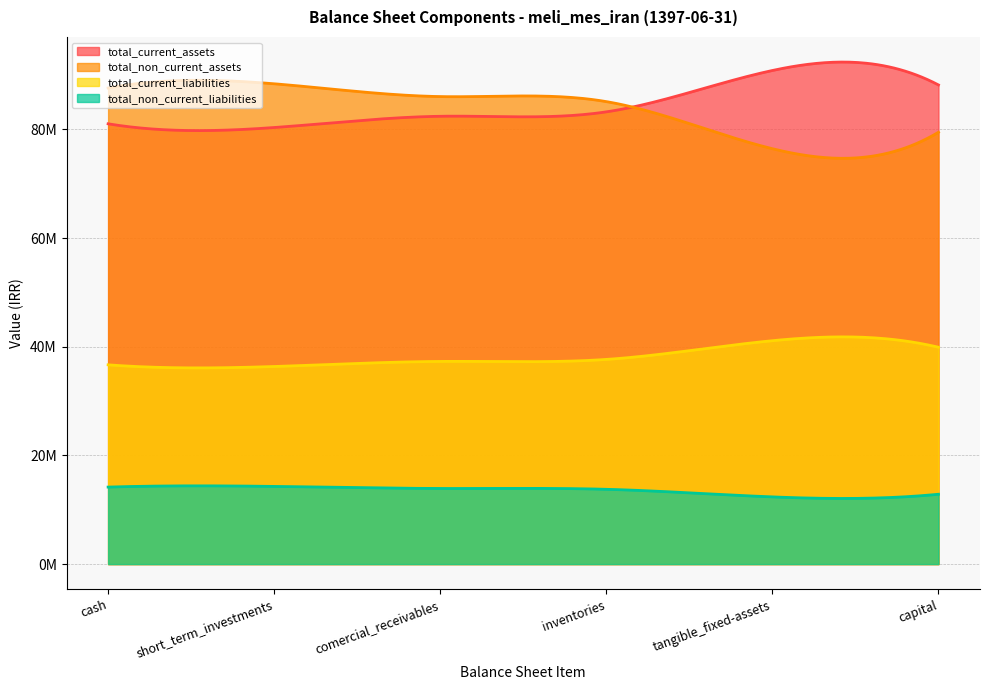

What position from the left is comercial_receivables?

3